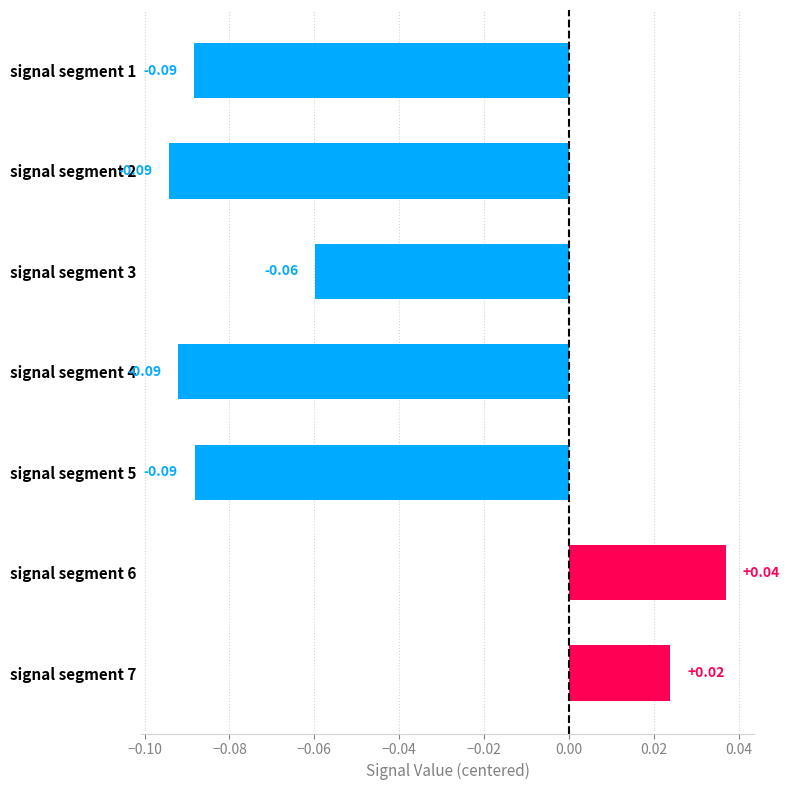

What is the sum of all values?

-0.4